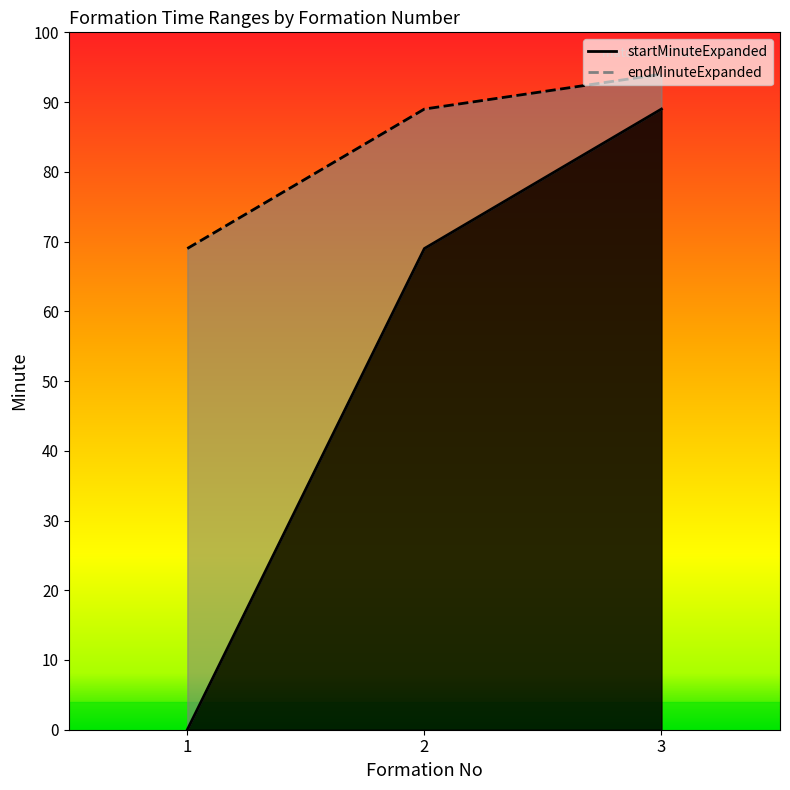

True or false: endMinuteExpanded has a value of 133 at 2.

False